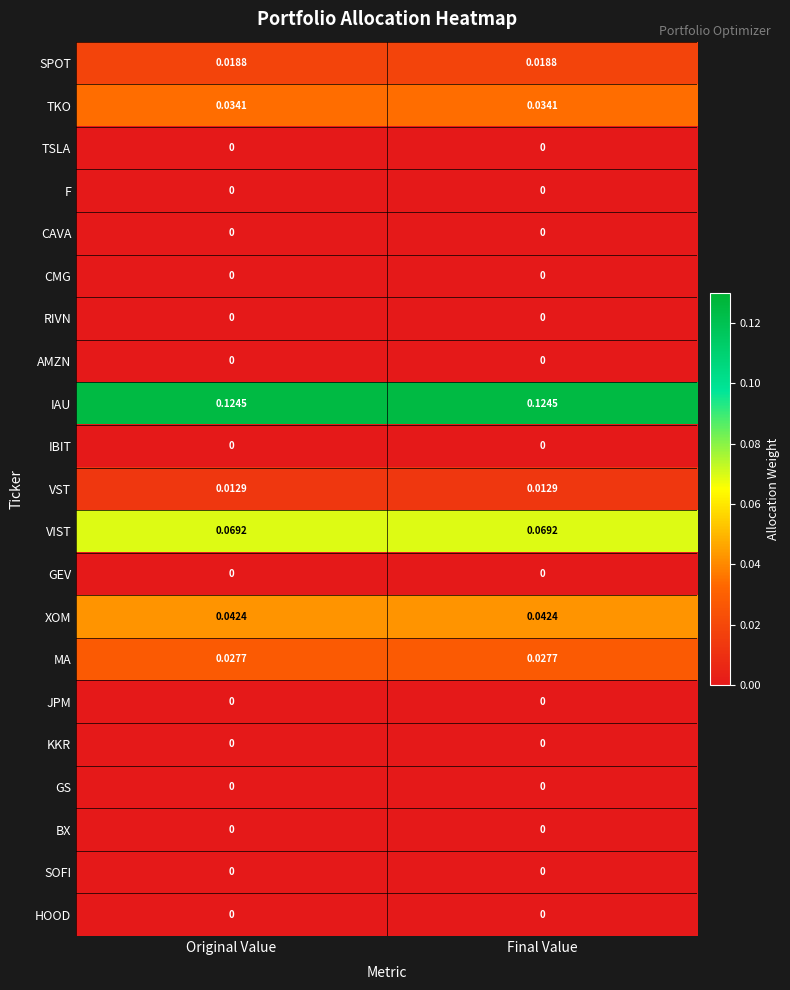

Which series has the largest total across all categories?

IAU